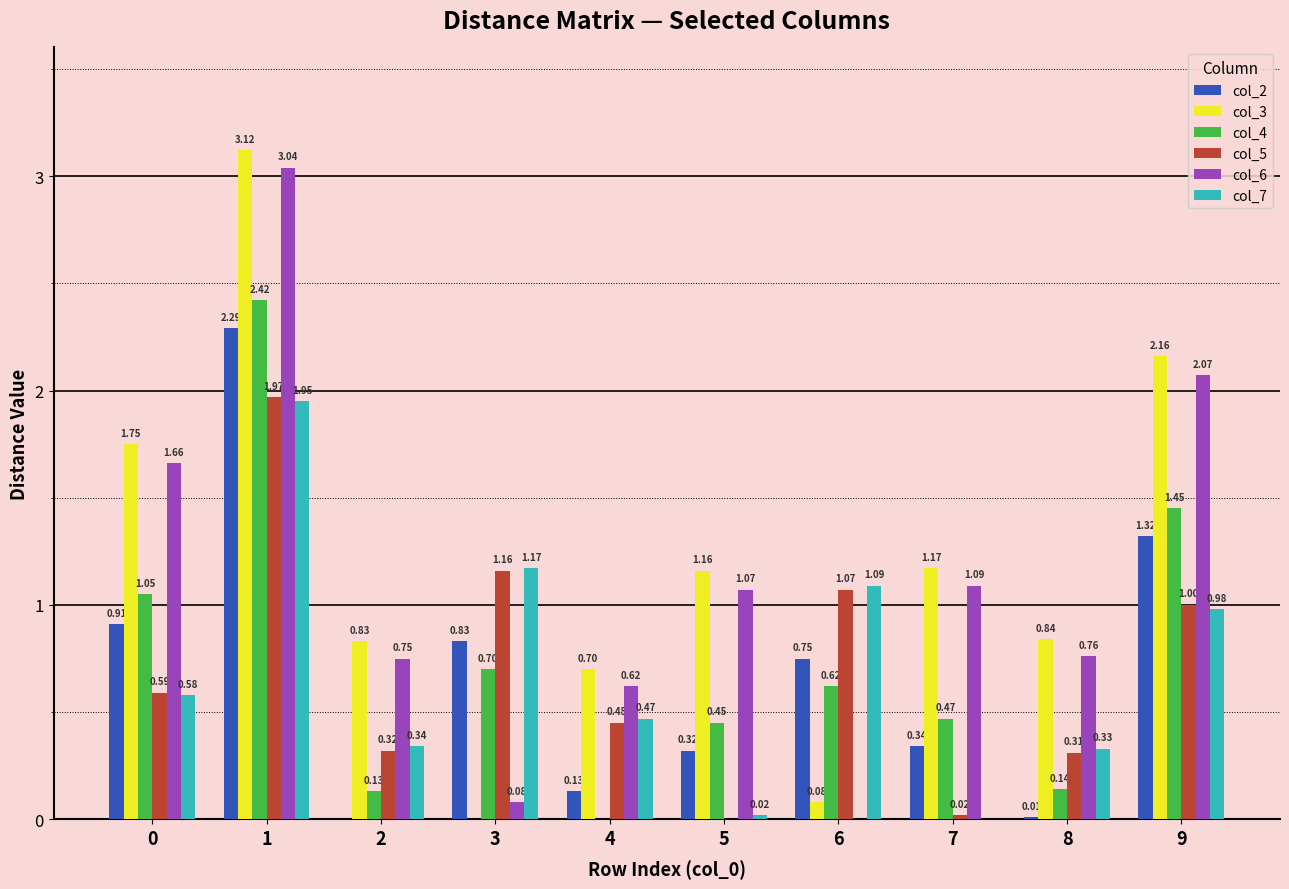

What is the sum of the col_2 values at 0 and 4?

1.0